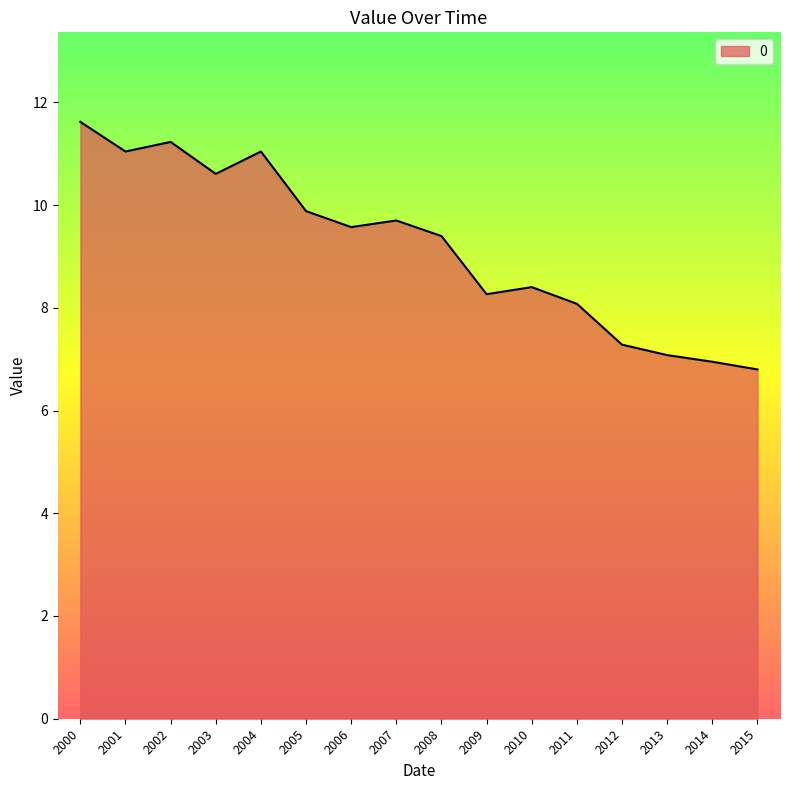

What is the average value?

9.2